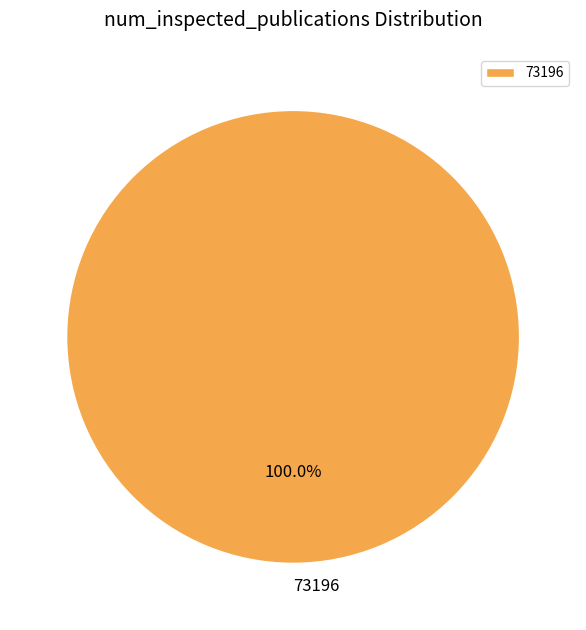

Rank the categories by value from highest to lowest.

73196